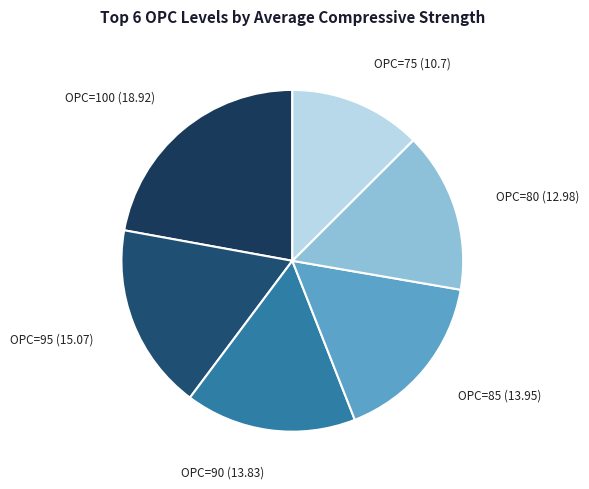

How many slices are in this pie chart?

6